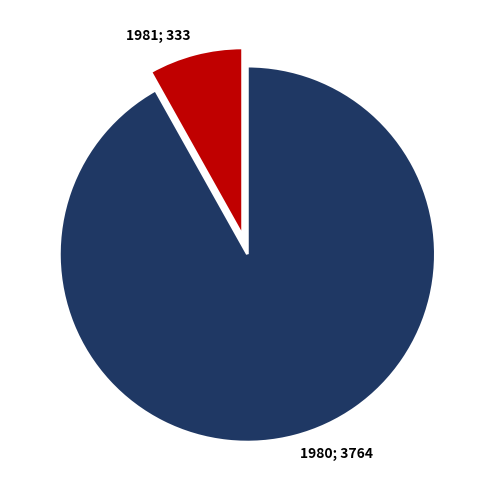

Between 1981 and 1980, which is larger?

1980